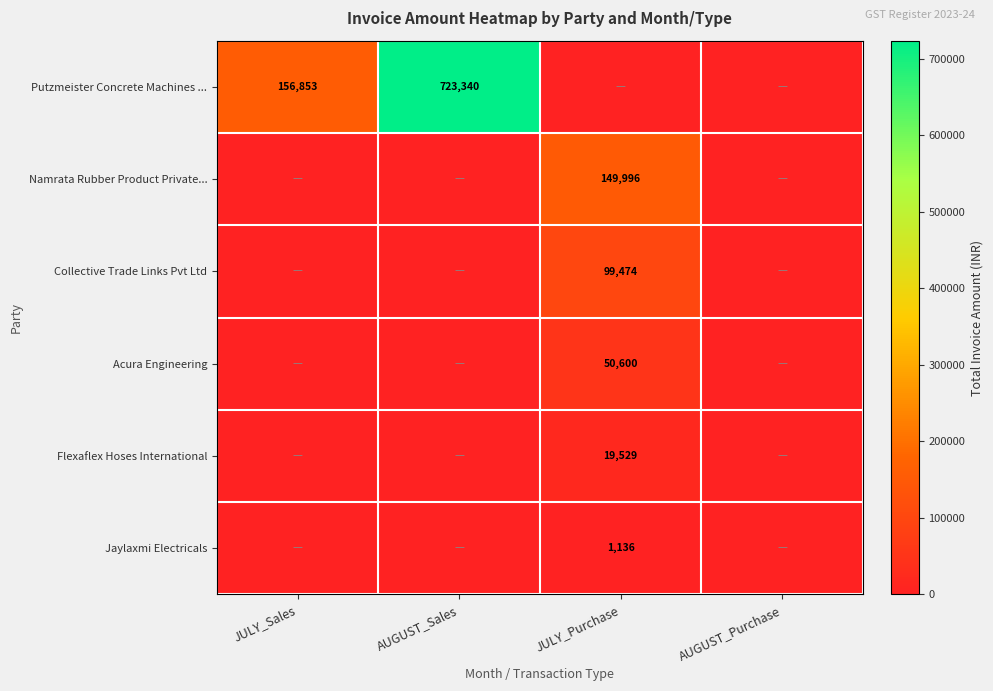

What is the total value across all series at JULY_Purchase?

320734.5